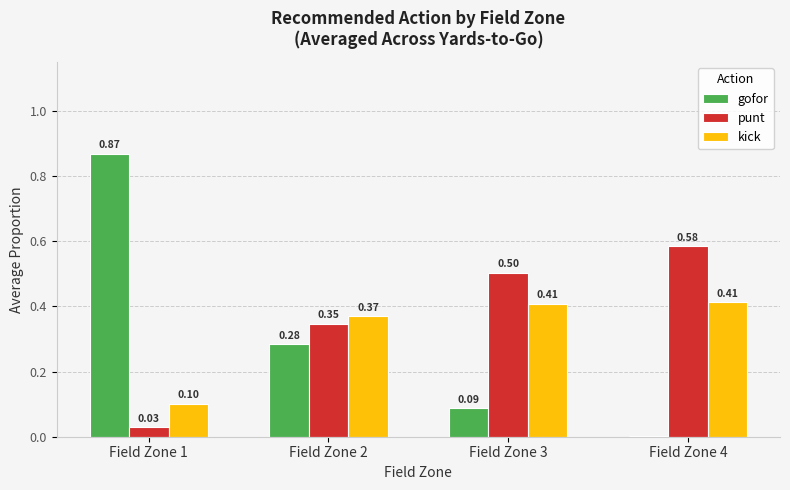

Which series has the largest total across all categories?

punt